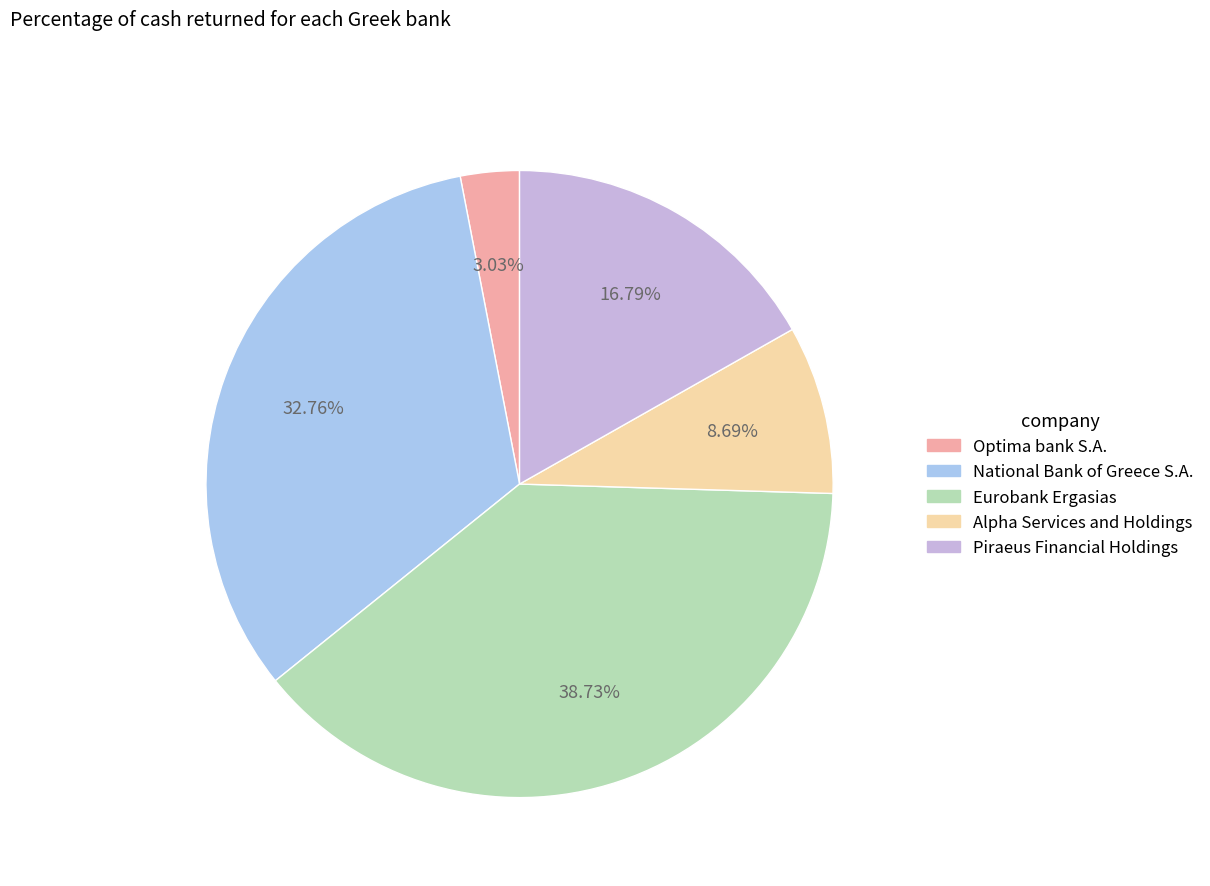

Which has a higher value, Optima bank S.A. or Piraeus Financial Holdings?

Piraeus Financial Holdings